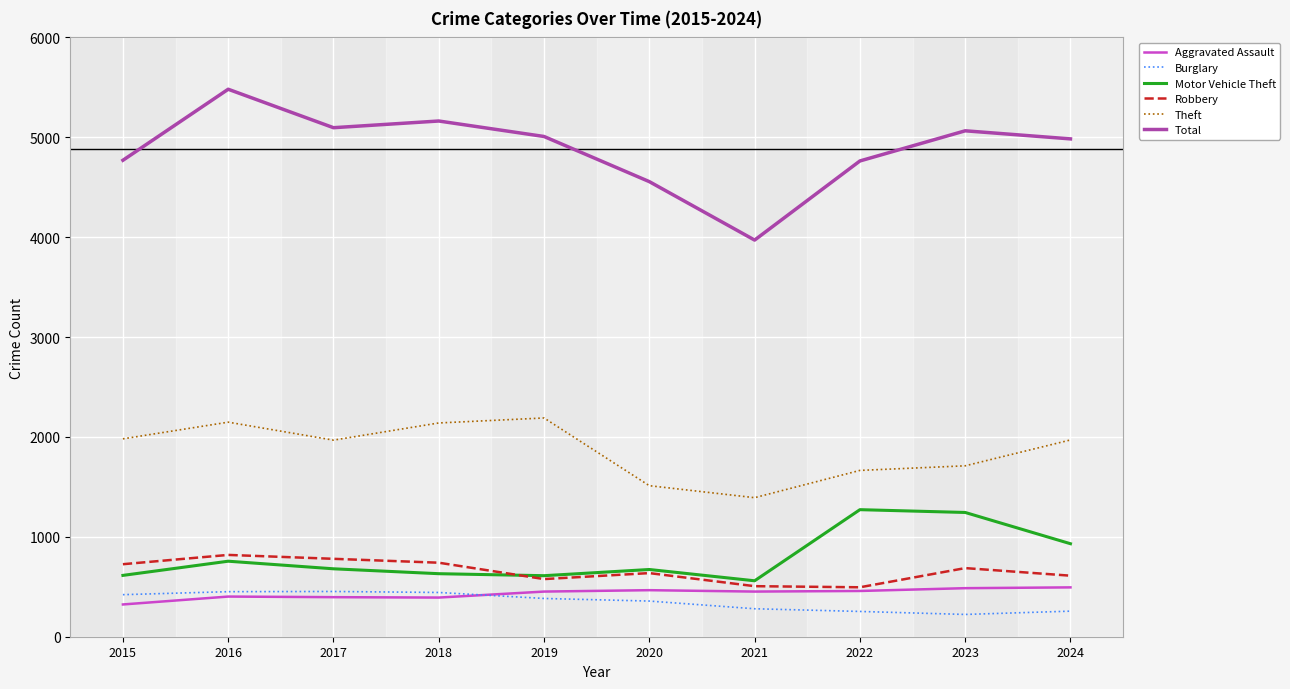

True or false: Theft and Robbery intersect in this chart.

False